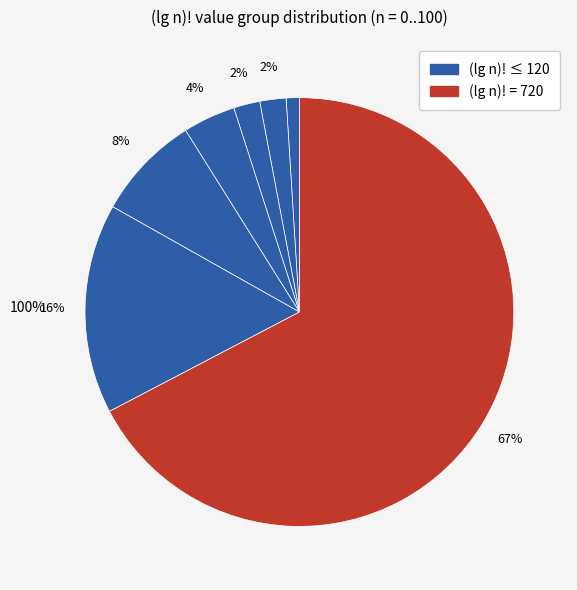

Which category accounts for the majority?

720